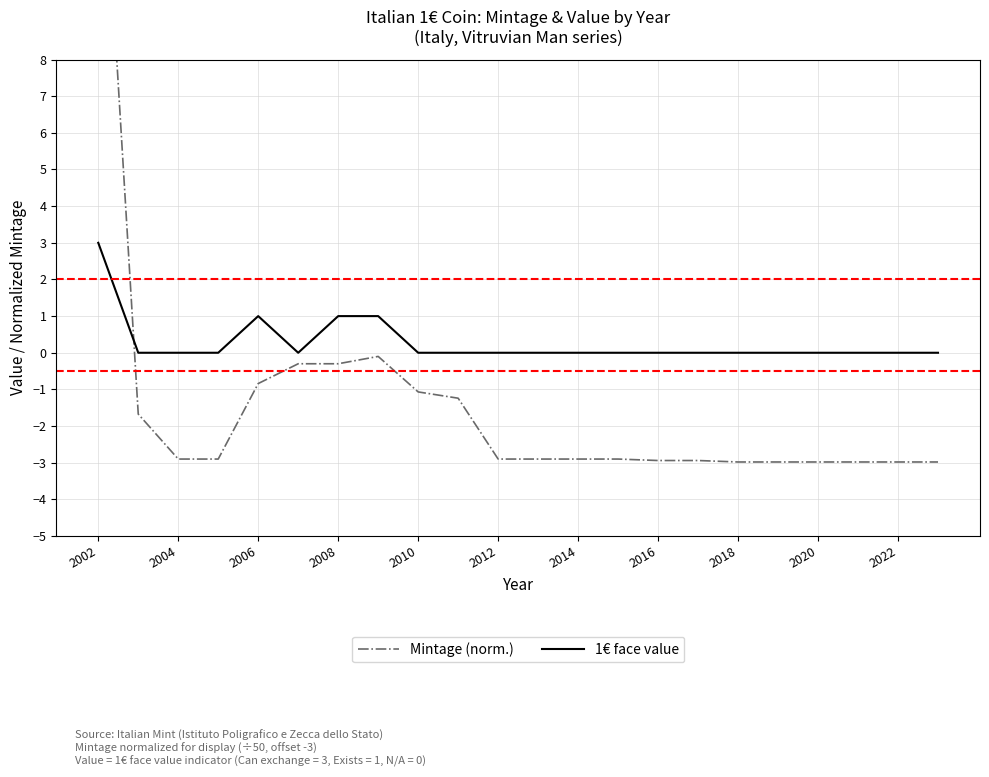

How many interior local peaks does the 1€ face value series have?

1